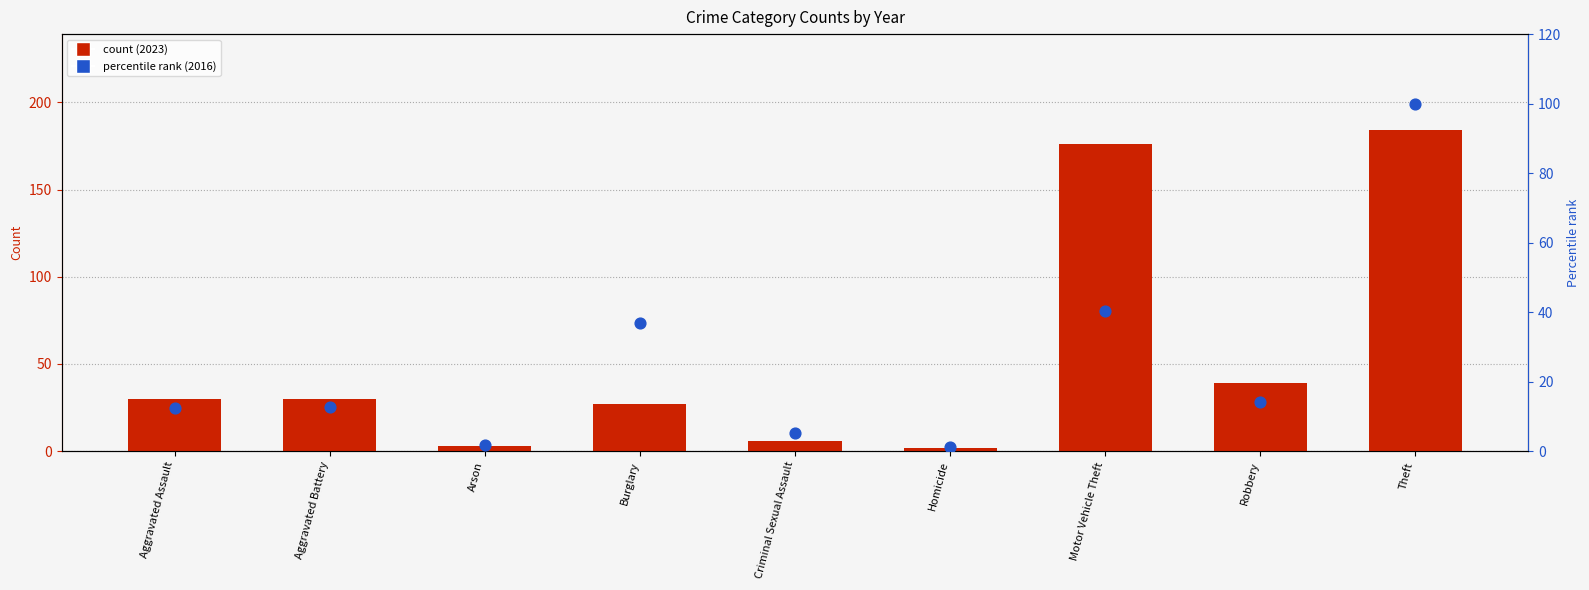

At how many categories does at least one series exceed 14?

6